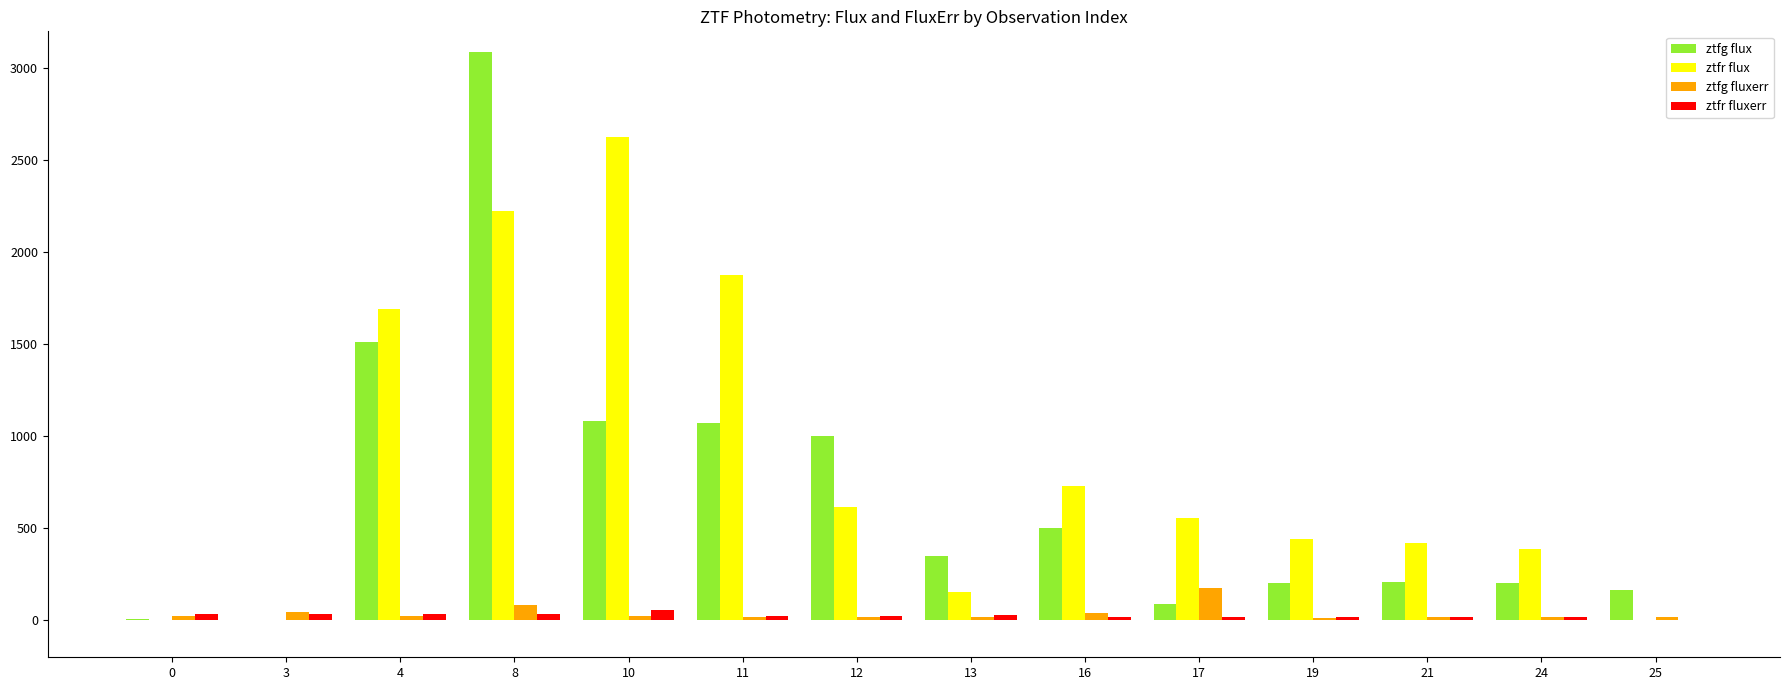

Which series has the largest total across all categories?

ztfr flux